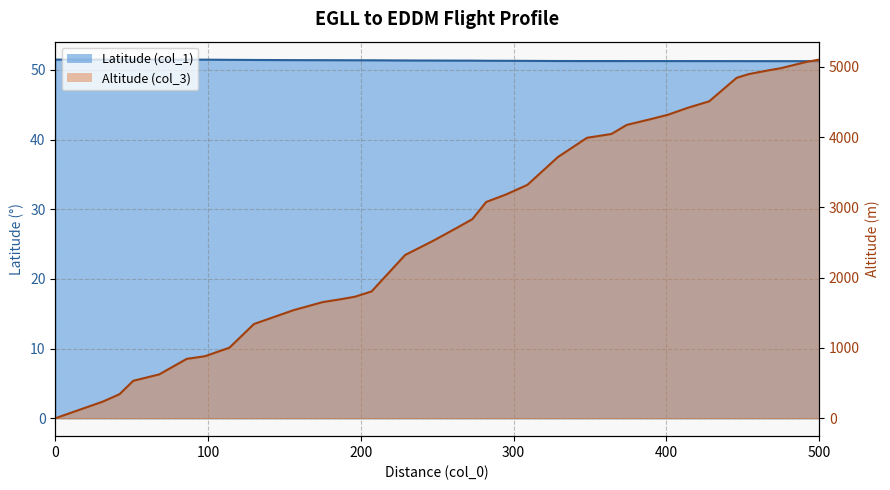

Which series changed the most between 282 and 374?

Altitude (col_3)